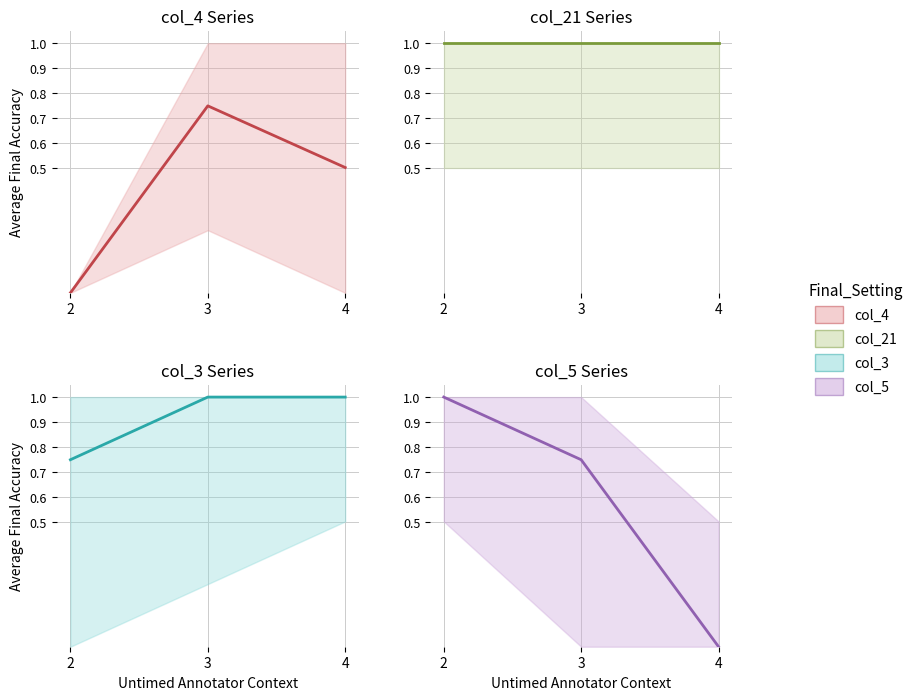

How many lines are shown in the chart?

4